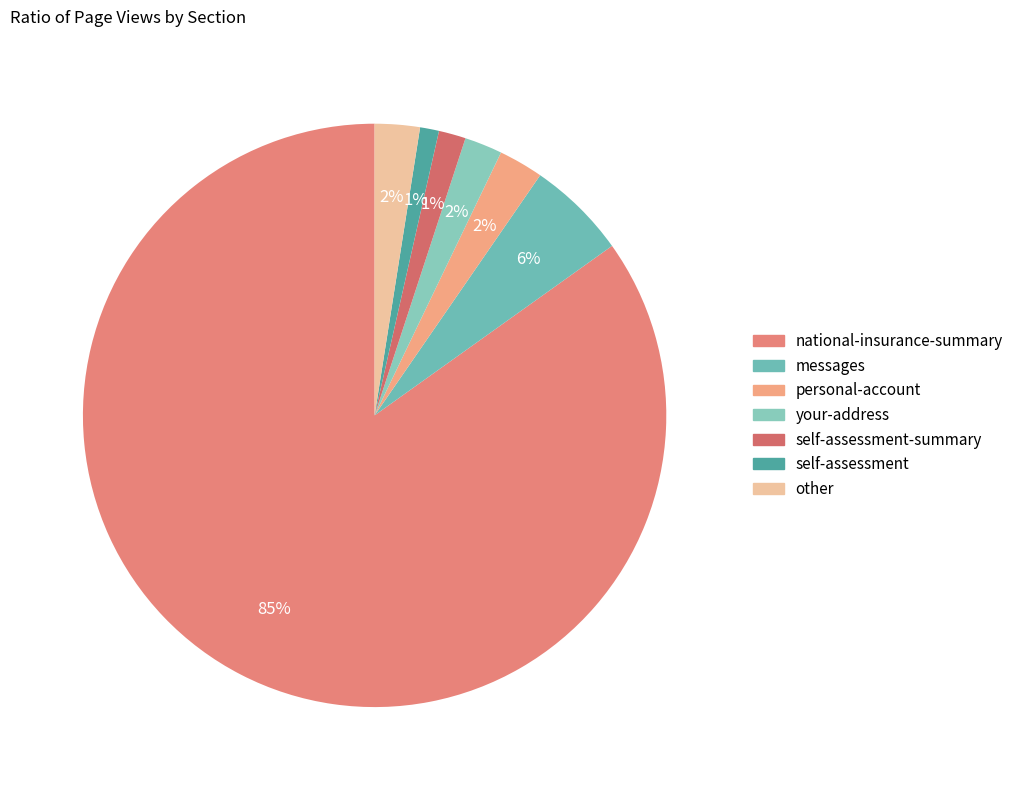

Which slice represents more than half of the pie?

national-insurance-summary